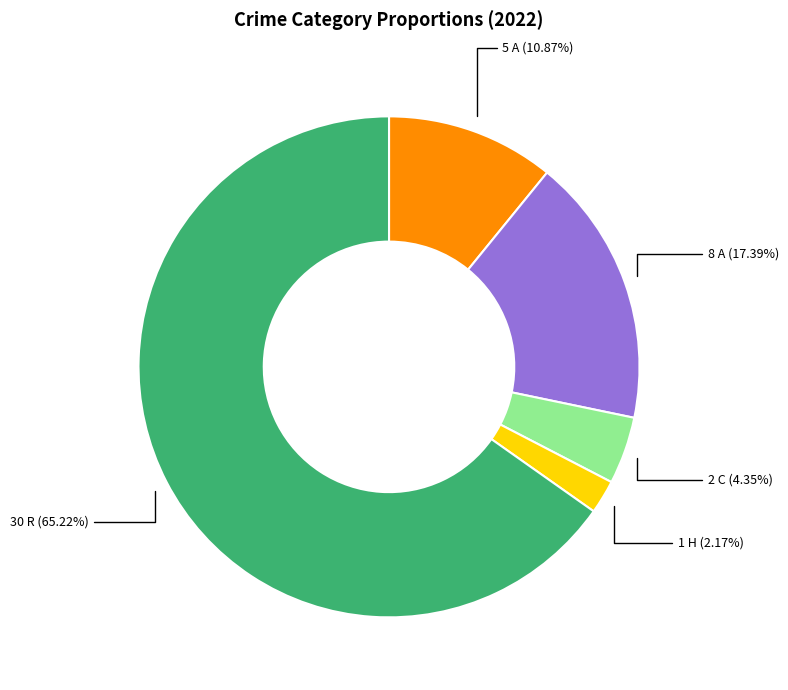

To the nearest percent, what is the difference between the largest and smallest slice percentages?

63%